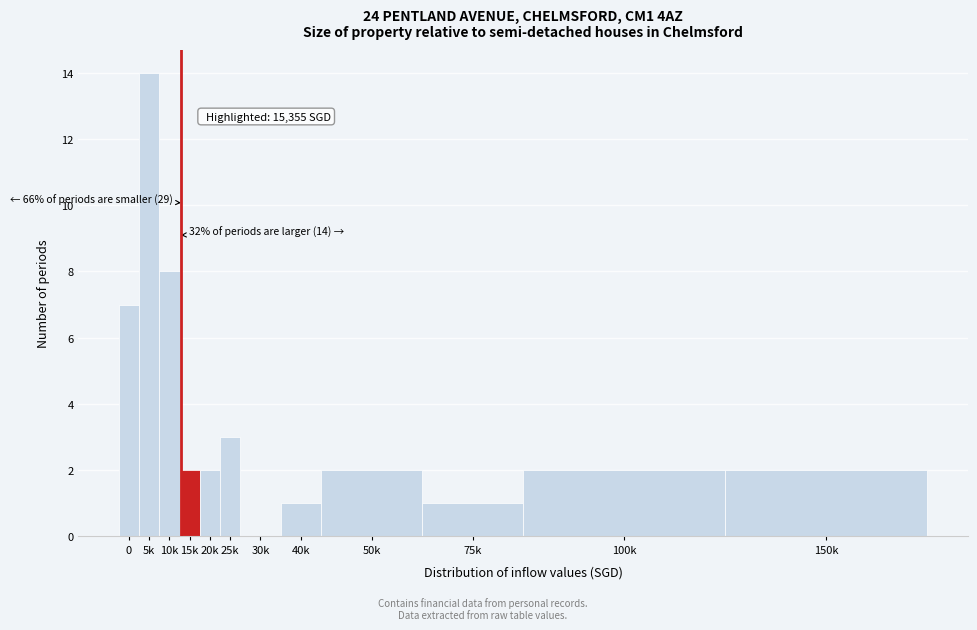

Reading left to right, list all the values displayed in this chart.

0=7	5k=14	10k=8	15k=2	20k=2	25k=3	30k=0	40k=1	50k=2	75k=1	100k=2	150k=2